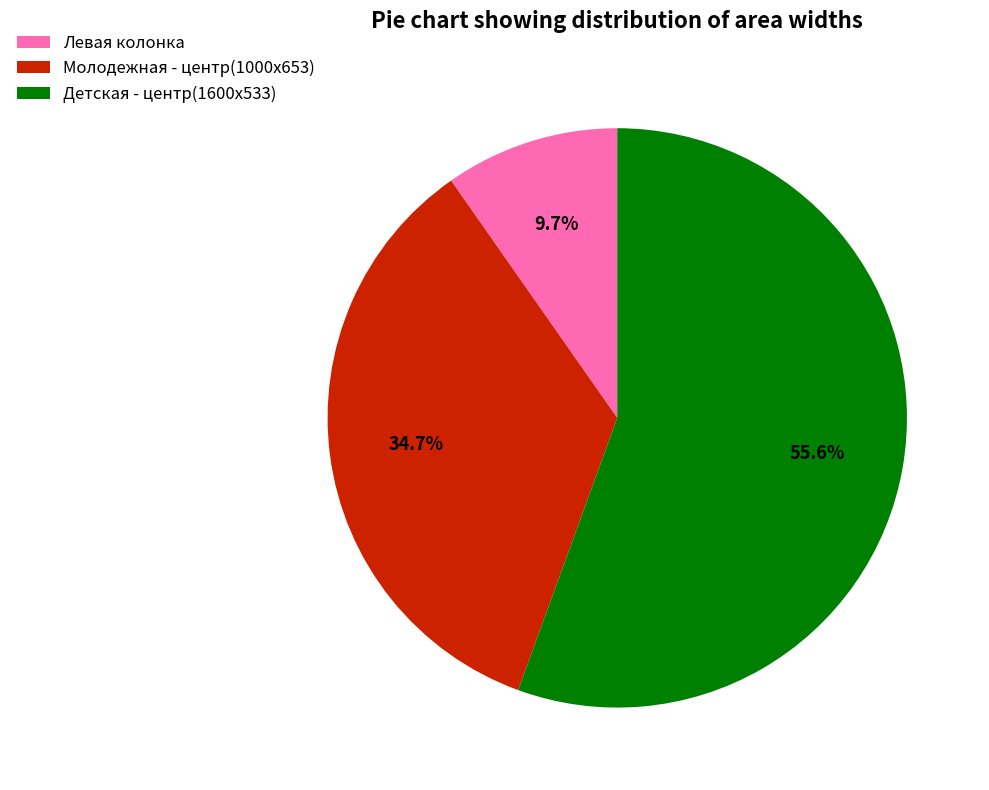

What is the total percentage of Молодежная - центр(1000x653) and Детская - центр(1600x533)?

90.3%